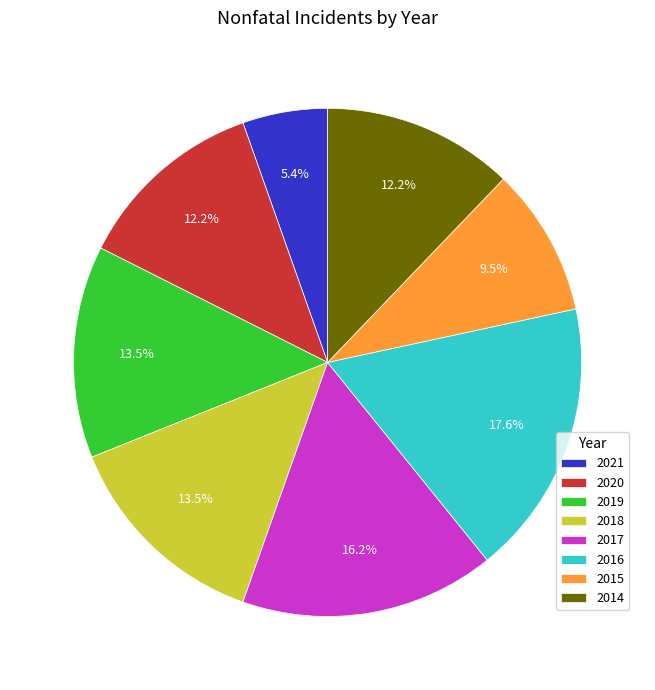

Count the number of slices in the pie.

8